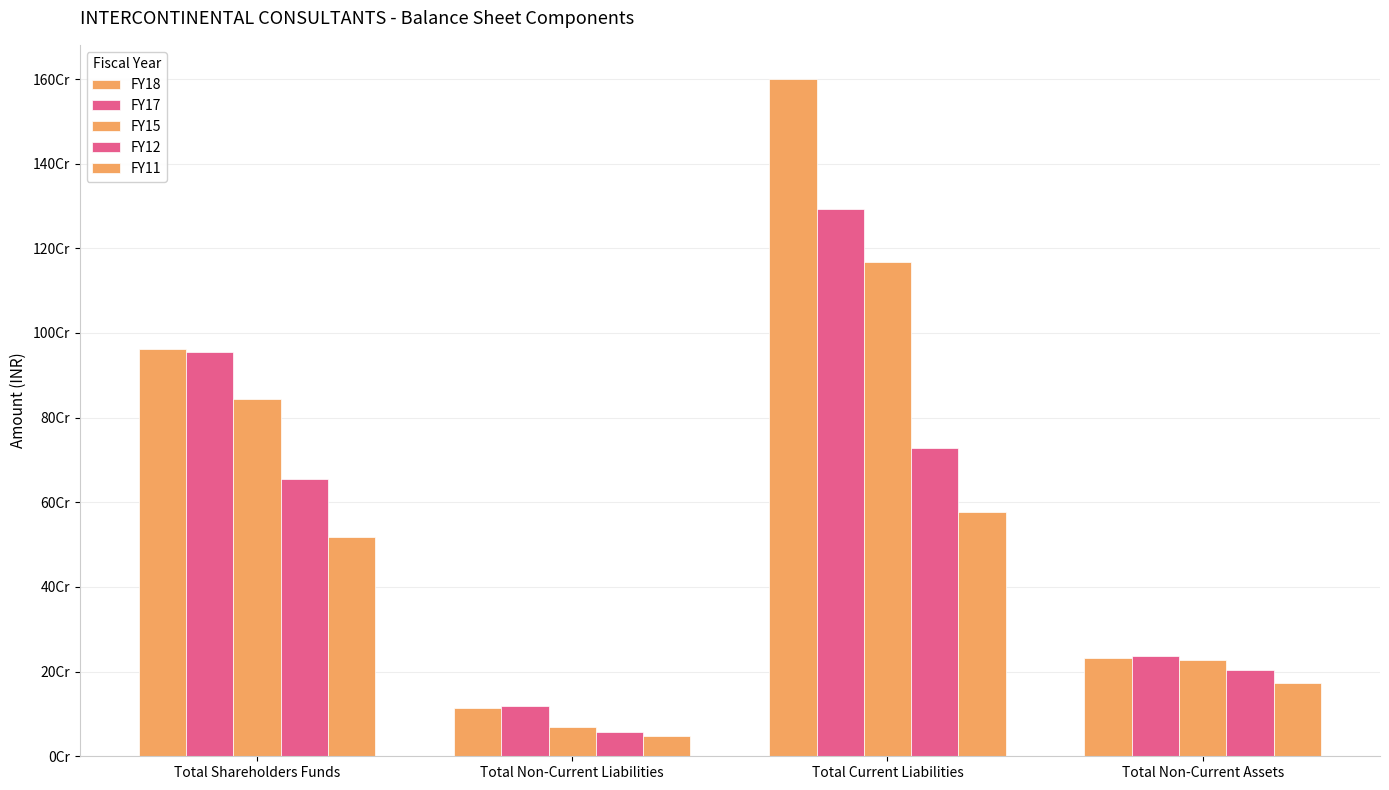

Reading left to right, transcribe all the data shown in this chart.

FY18: Total Shareholders Funds=962823447	Total Non-Current Liabilities=113987745	Total Current Liabilities=1600716209	Total Non-Current Assets=231439358
FY17: Total Shareholders Funds=955211837	Total Non-Current Liabilities=117612580	Total Current Liabilities=1293634011	Total Non-Current Assets=237910388
FY15: Total Shareholders Funds=844226765	Total Non-Current Liabilities=68120419	Total Current Liabilities=1168570756	Total Non-Current Assets=227595100
FY12: Total Shareholders Funds=655174248	Total Non-Current Liabilities=56927623	Total Current Liabilities=727225629	Total Non-Current Assets=203622052
FY11: Total Shareholders Funds=517630986	Total Non-Current Liabilities=48604402	Total Current Liabilities=576865923	Total Non-Current Assets=172498748